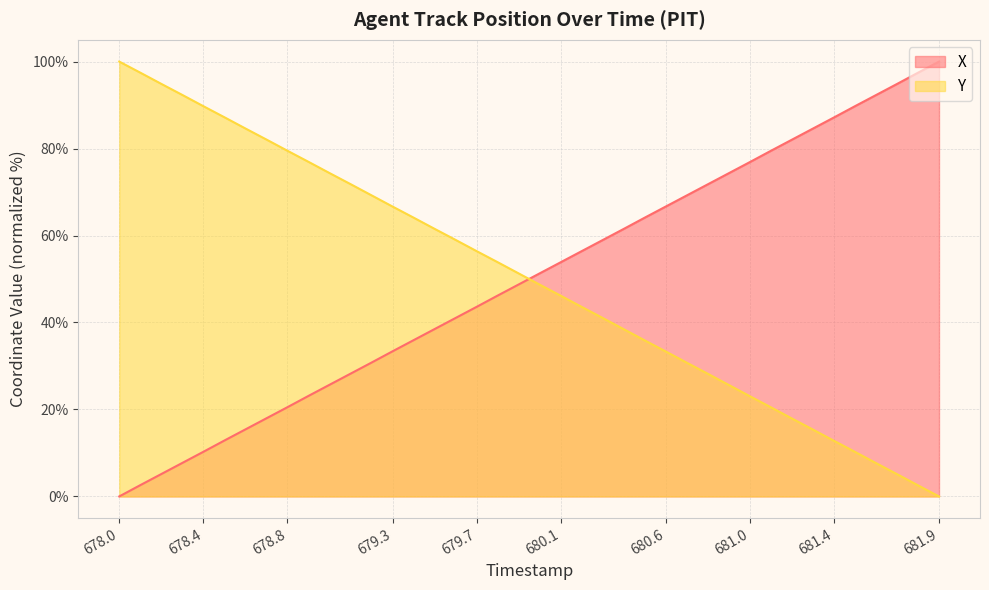

What position from the left is 681.6?

37